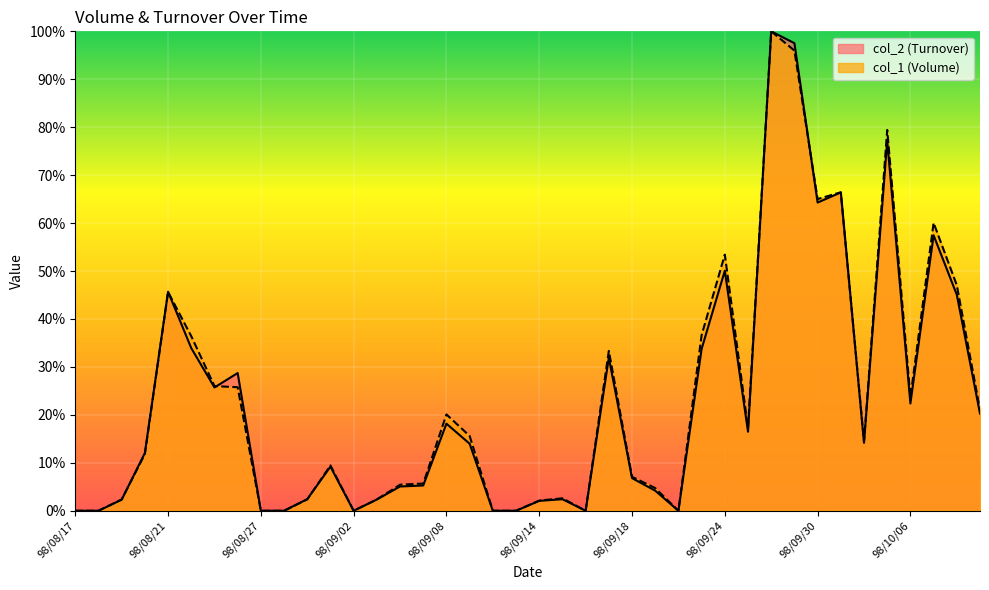

At which category does col_2 (Turnover) reach its first local peak?

98/08/21